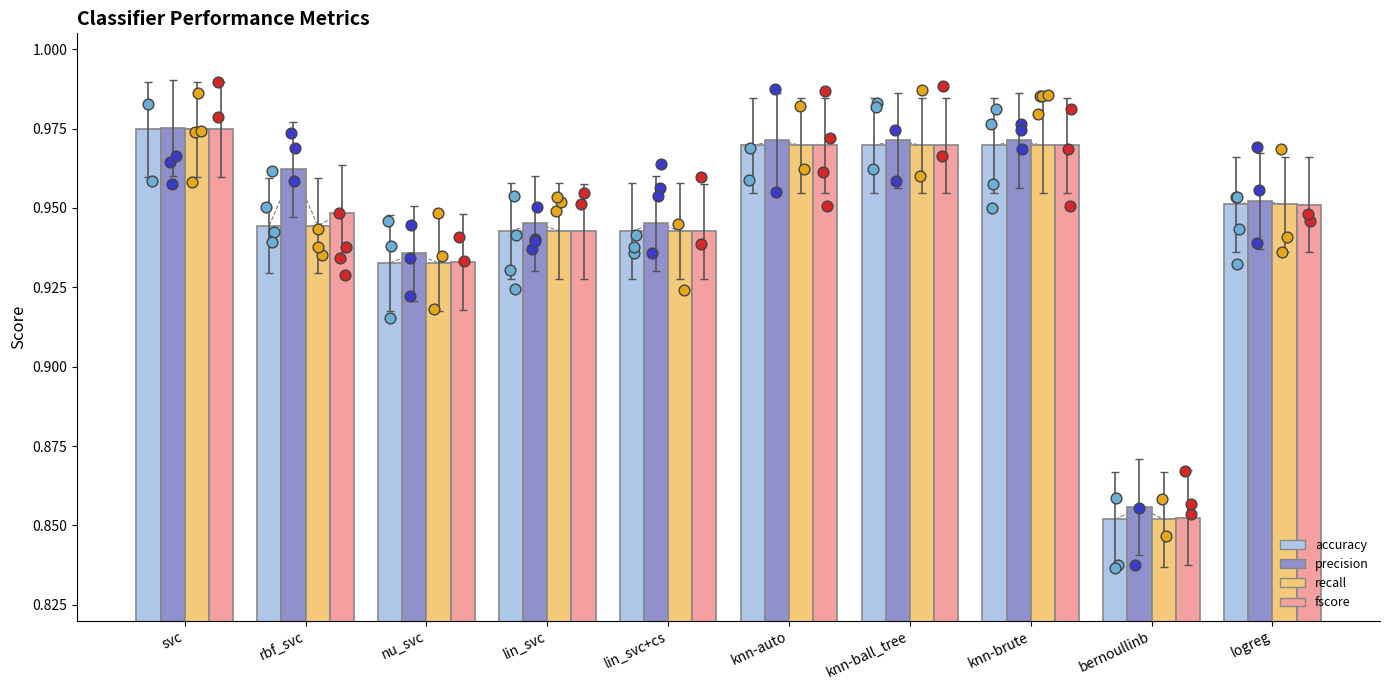

Which series has the widest spread of Y values?

accuracy